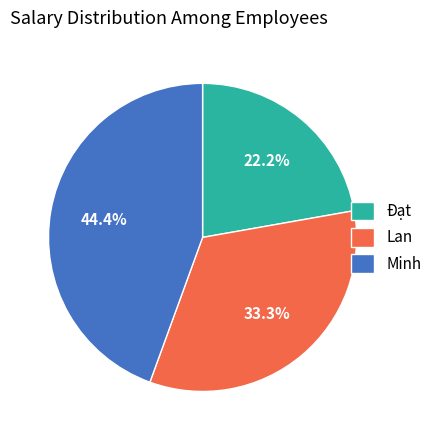

What is the ratio of the value at Đạt to the value at Lan?

0.7